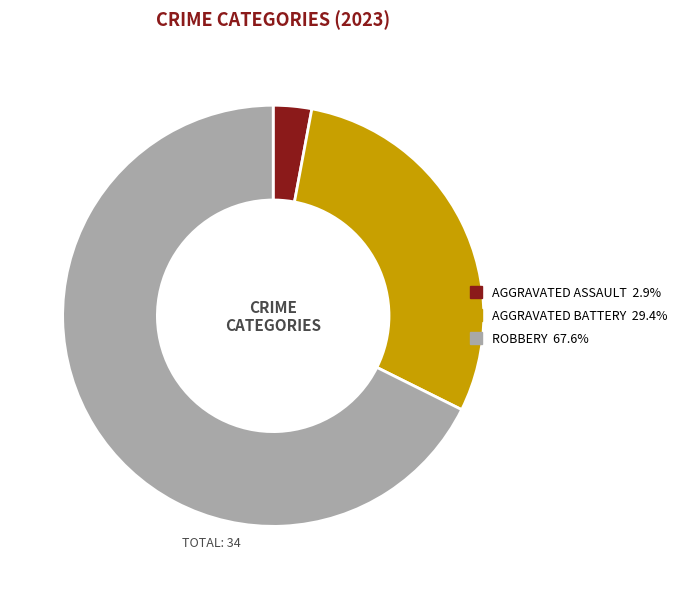

Is there a majority slice in this chart?

Yes